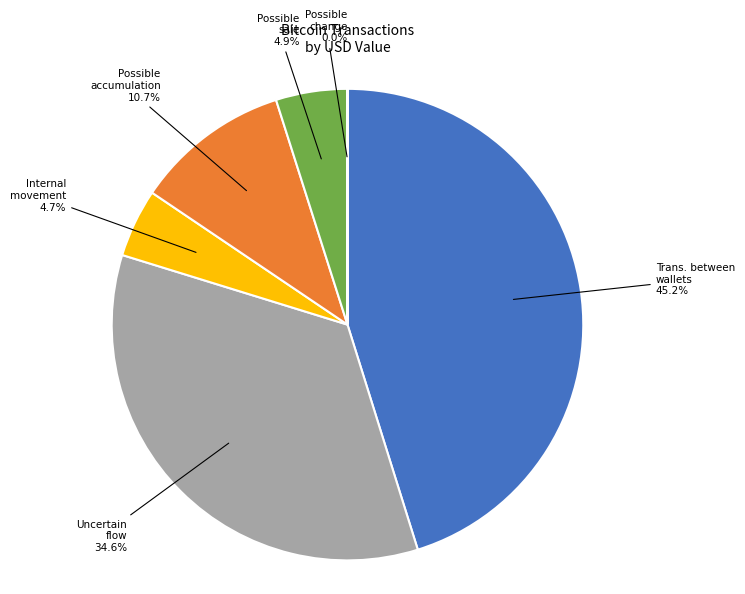

Does Trans. between wallets represent more than half of the total?

No